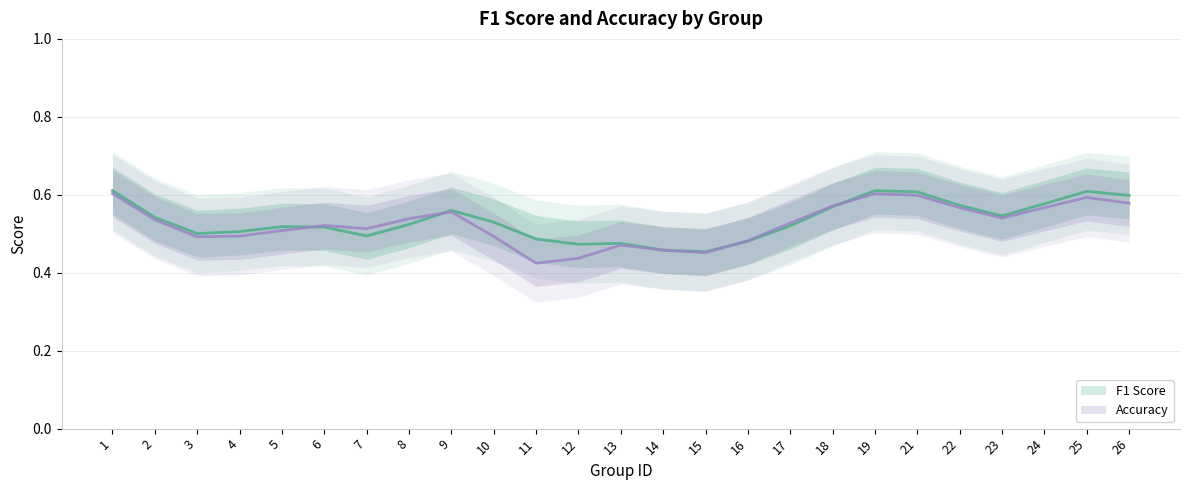

True or false: accuracy and f1 intersect in this chart.

True